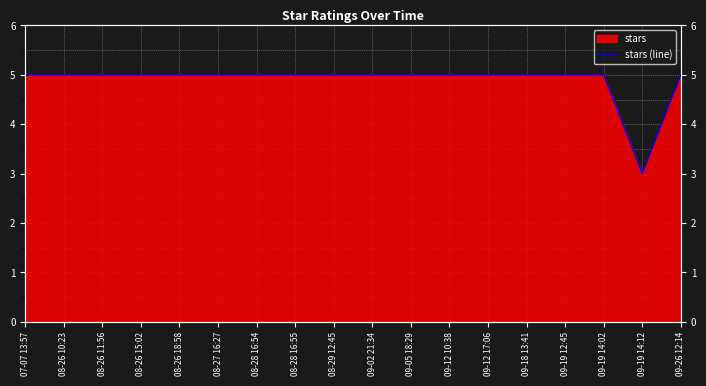

Reading left to right, extract all data points from this chart.

5	5	5	5	5	5	5	5	5	5	5	5	5	5	5	5	3	5